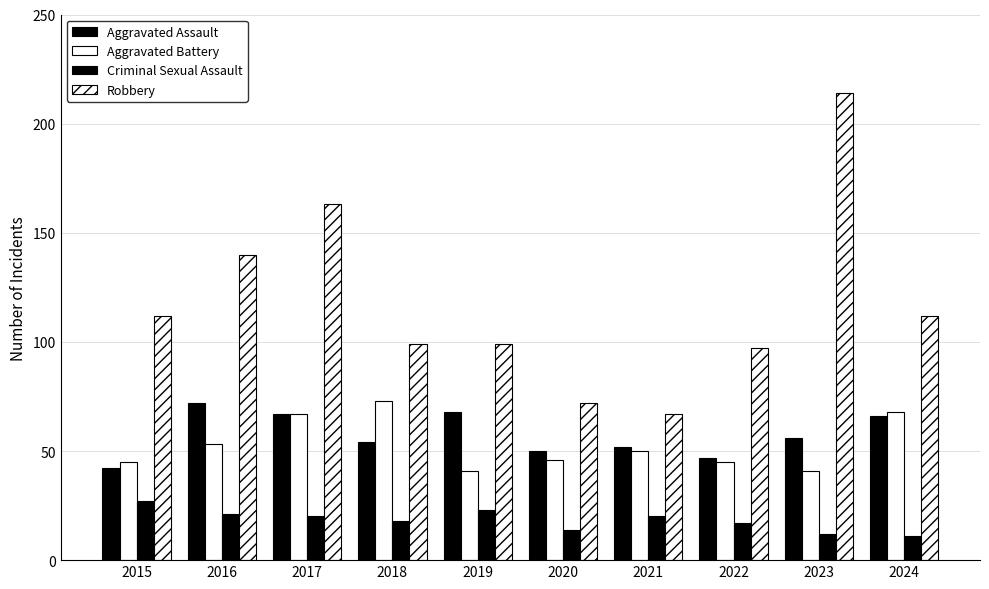

What is the value of the Aggravated Assault bar at the 6th from the left?

50